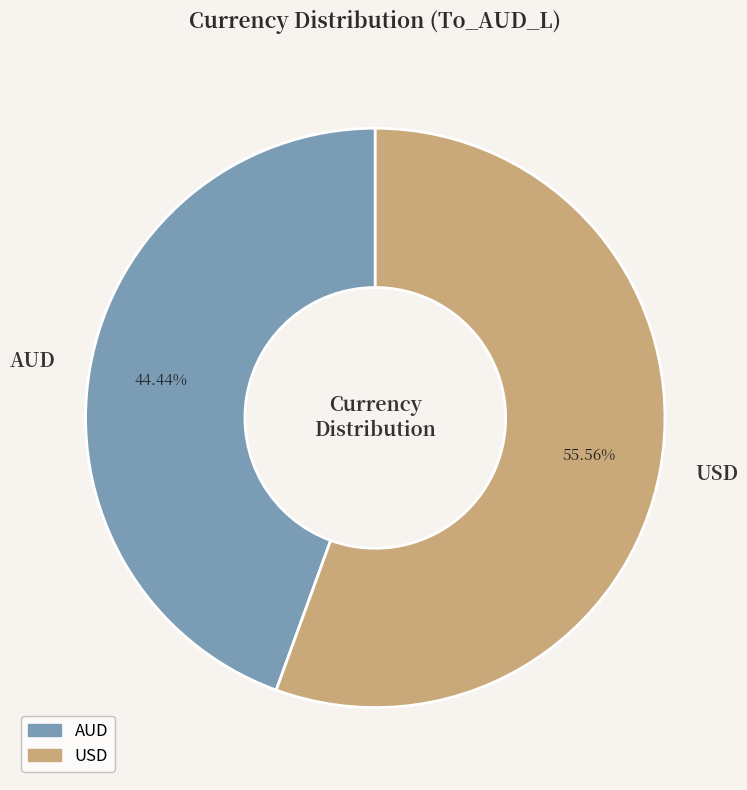

Between AUD and USD, which is larger?

USD